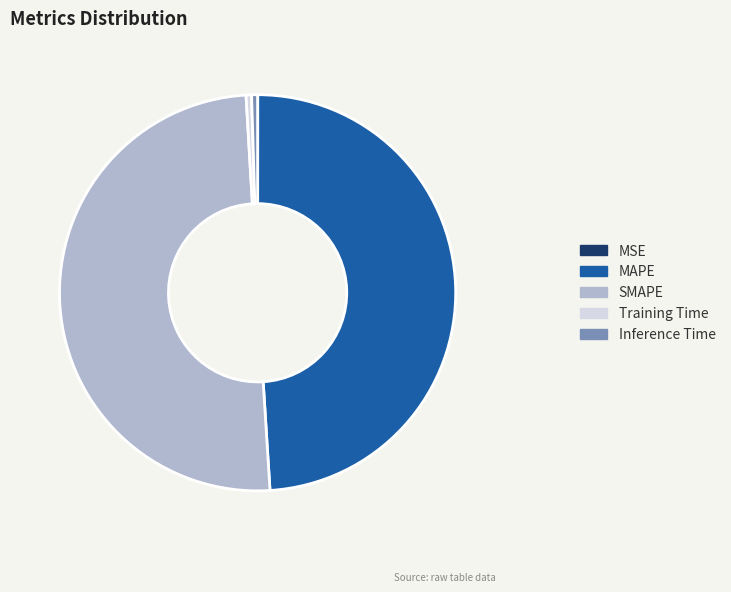

Which category accounts for the majority?

SMAPE